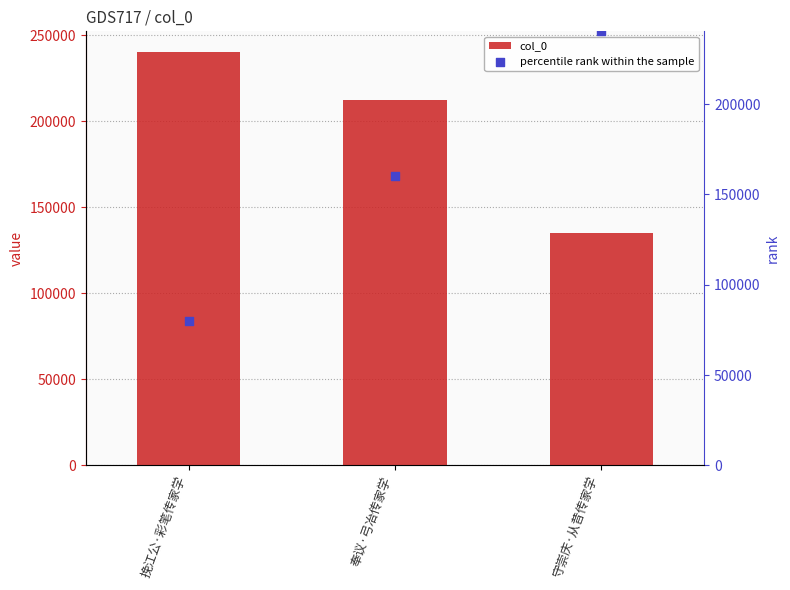

Which series contains the lowest Y value?

percentile rank within the sample